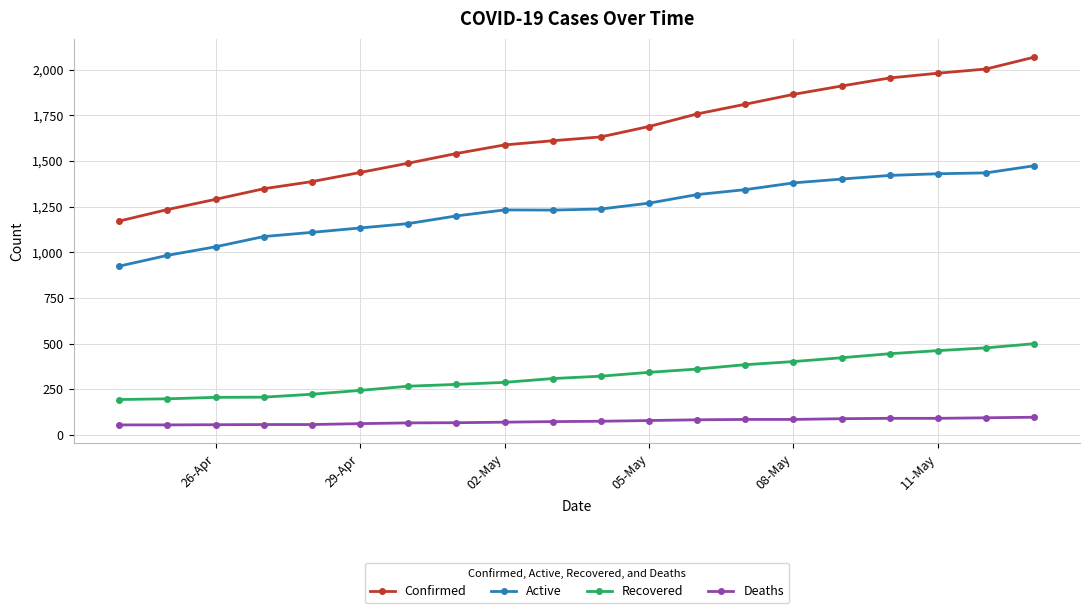

How many lines are shown in the chart?

4